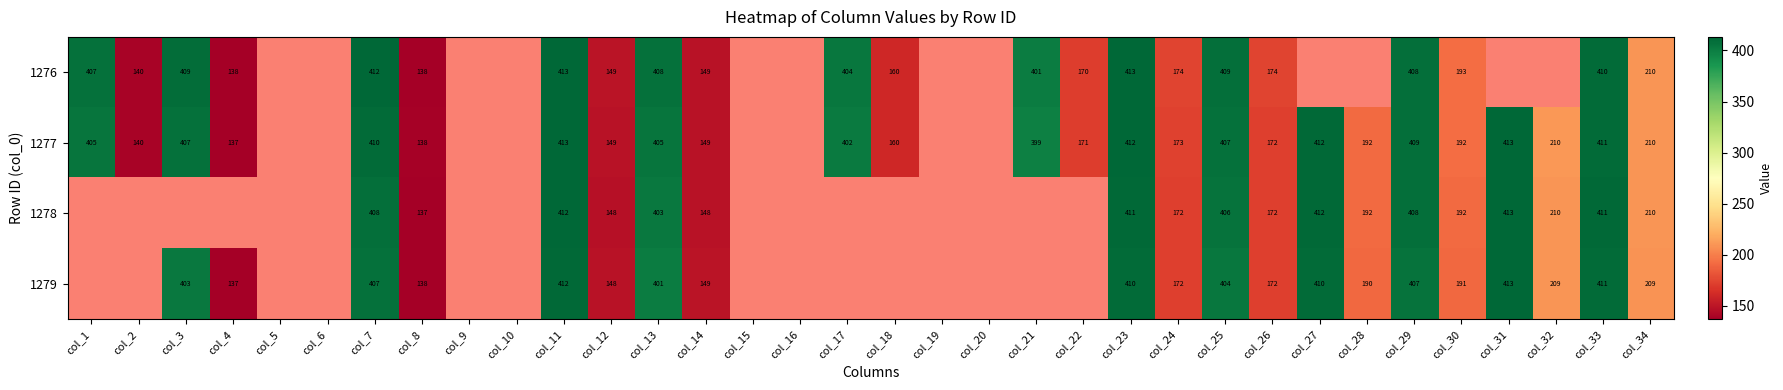

At which category is the sum across all series the highest?

col_11